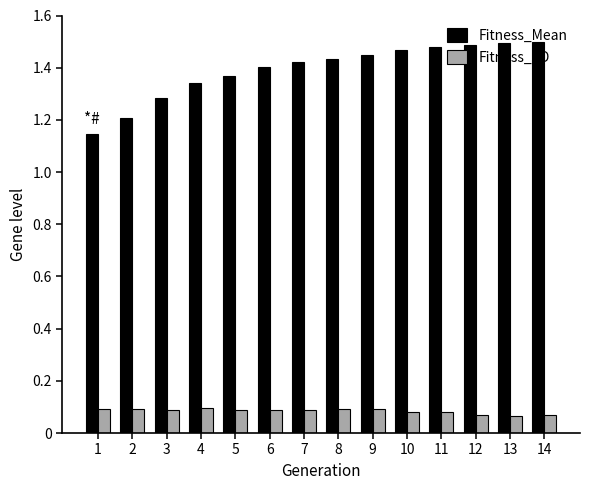

Between 4 and 14, which series saw the biggest shift?

Fitness_Mean